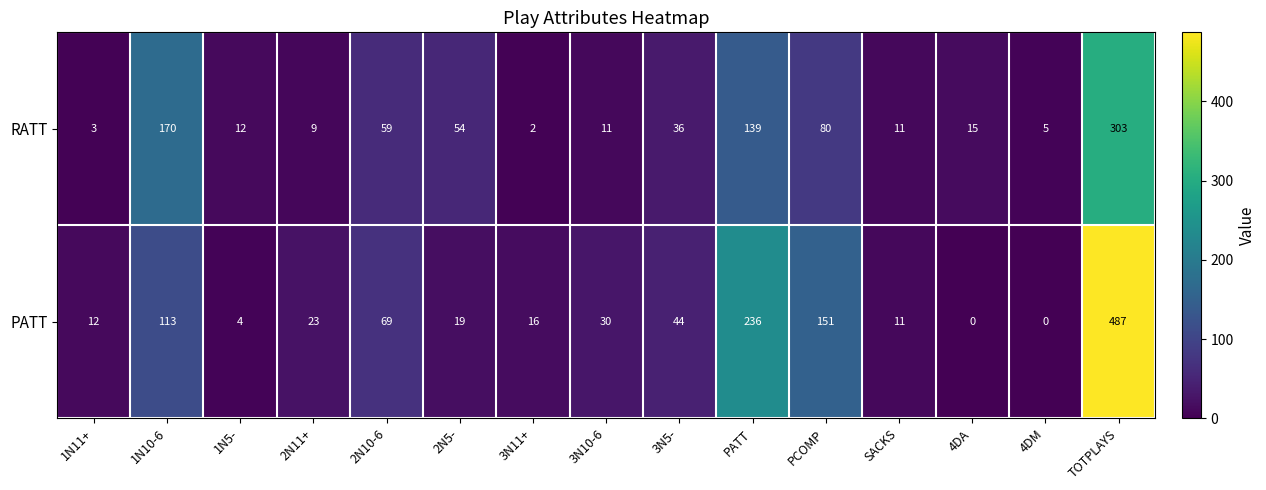

Is it true that RATT equals 1 at 4DM?

False